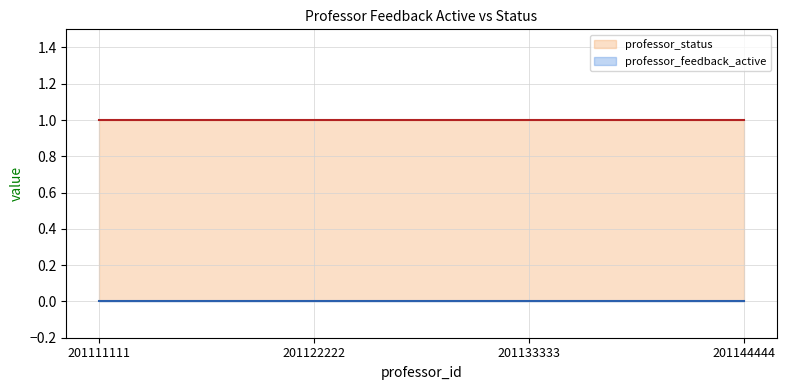

True or false: professor_status and professor_feedback_active intersect in this chart.

False